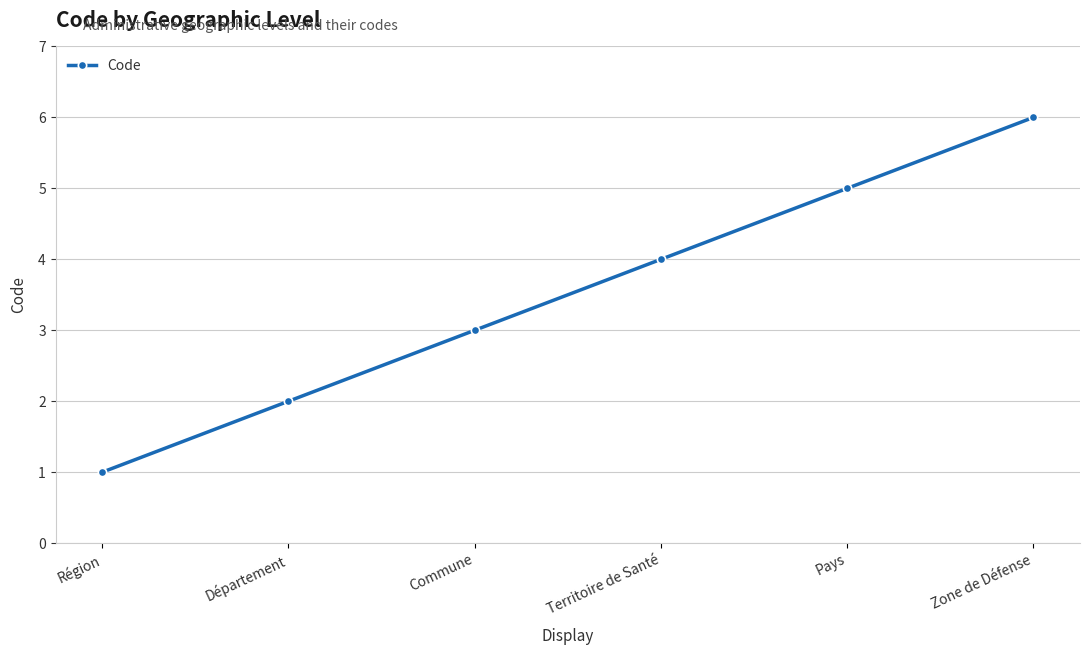

Rank the categories by value from highest to lowest.

Zone de Défense, Pays, Territoire de Santé, Commune, Département, Région